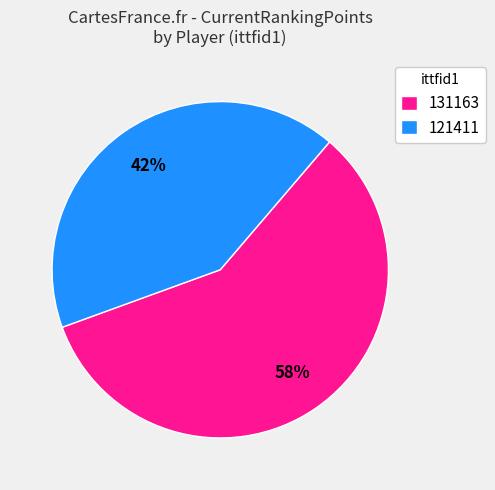

Count the number of slices in the pie.

2